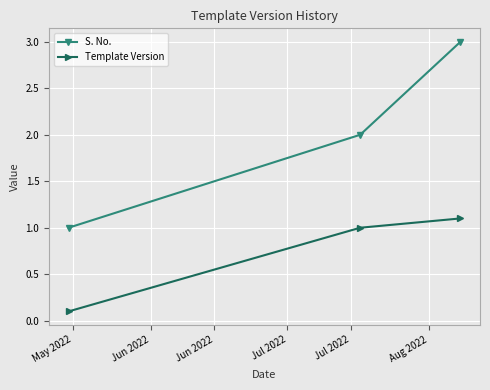

What is the average value of the Template Version series?

0.7